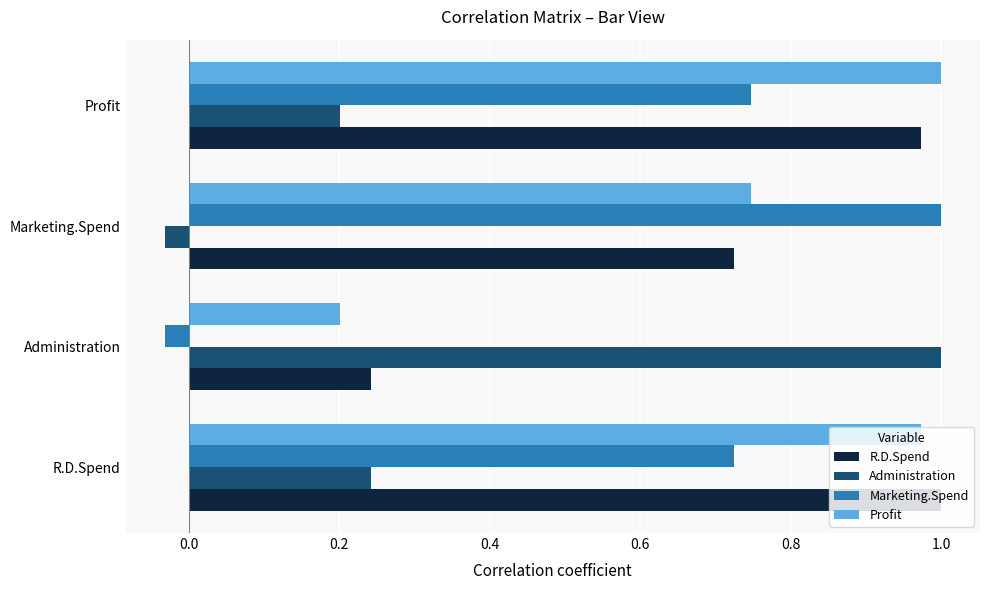

True or false: R.D.Spend has a value of 0.6 at Profit.

False